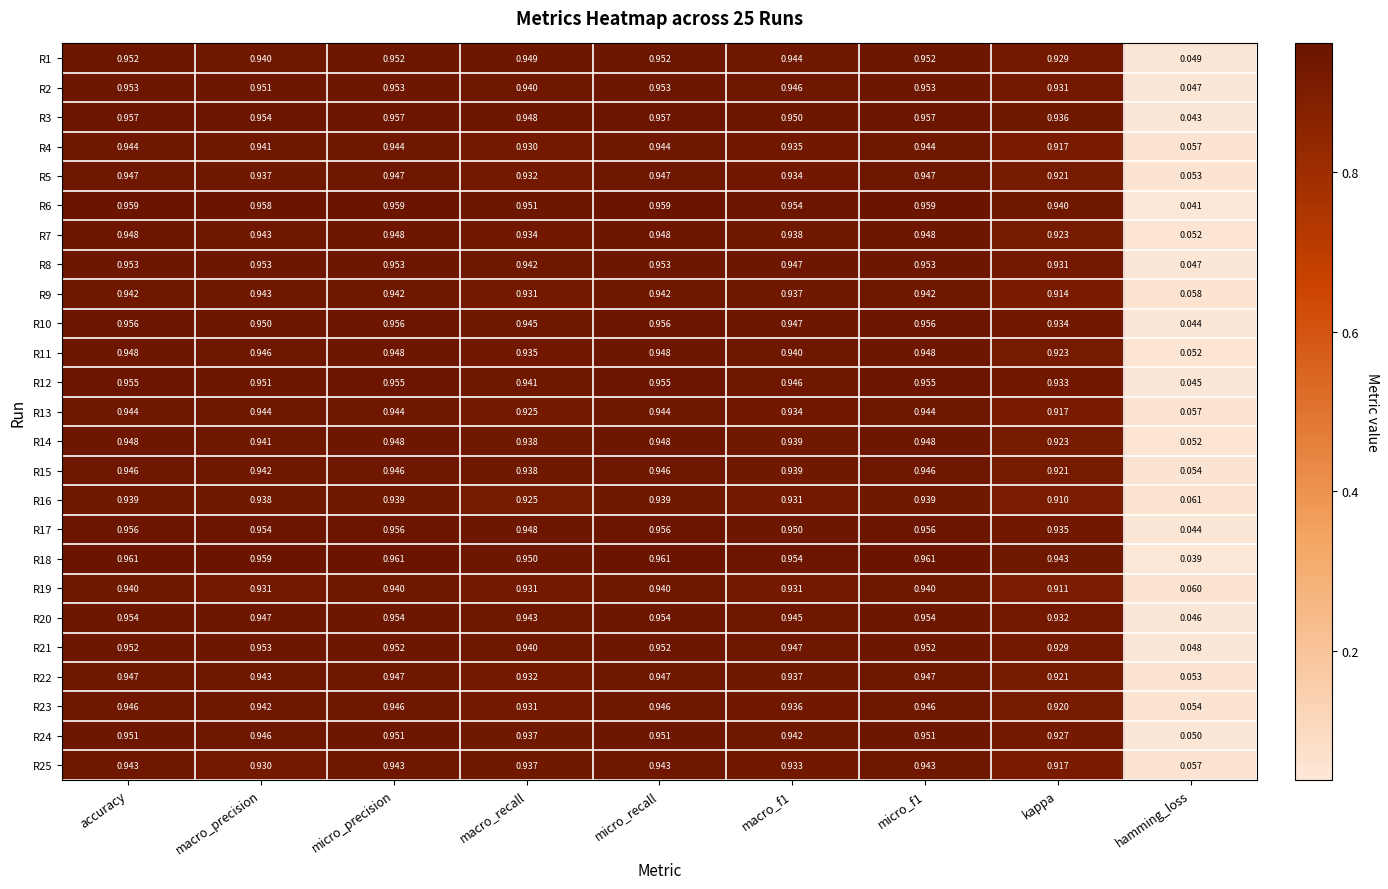

Which series has the widest spread of values?

R18